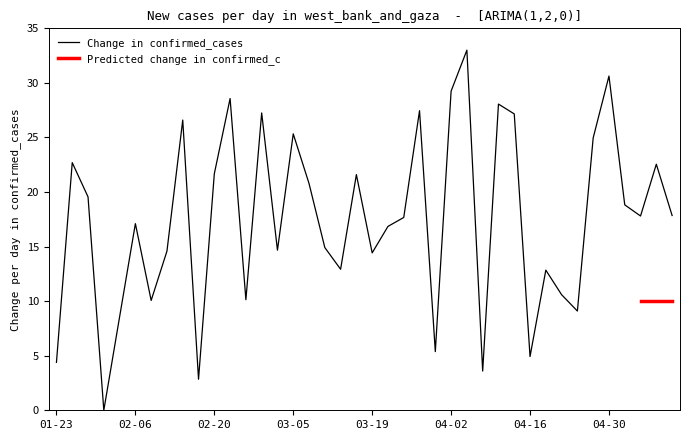

Reading left to right, transcribe all the data shown in this chart.

4.4	22.7	19.6	0.0	8.6	17.1	10.1	14.6	26.6	2.8	21.7	28.6	10.1	27.2	14.7	25.3	20.8	14.9	12.9	21.6	14.4	16.8	17.7	27.5	5.4	29.2	33.0	3.6	28.1	27.2	4.9	12.8	10.6	9.1	25.0	30.6	18.8	17.8	22.5	17.8